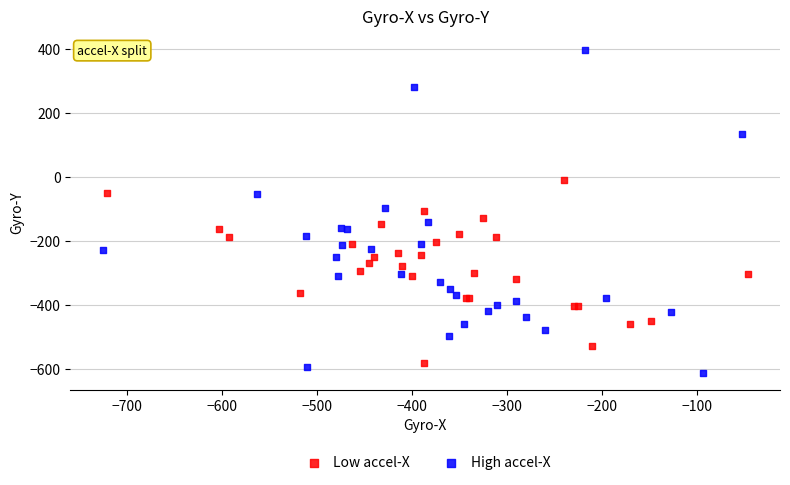

Which series reaches the maximum Y coordinate?

High accel-X